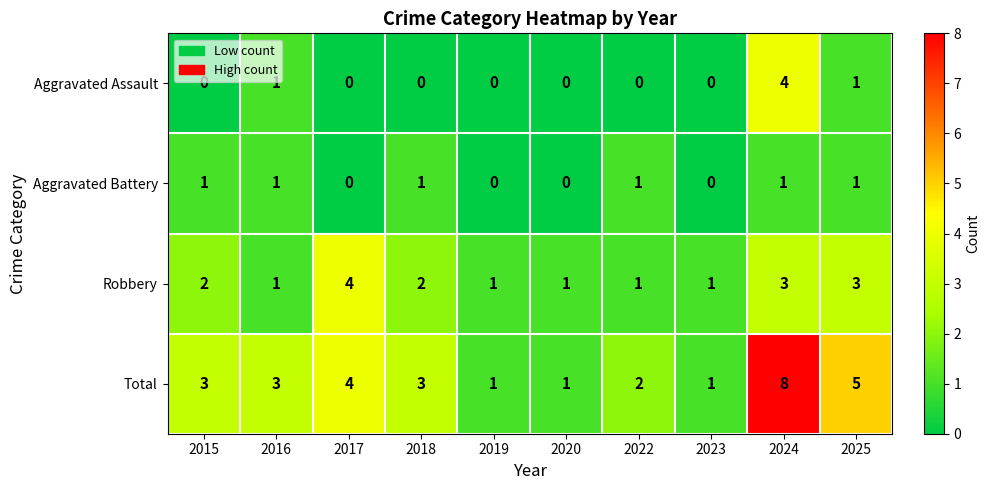

Which series has the largest range (max minus min)?

Total